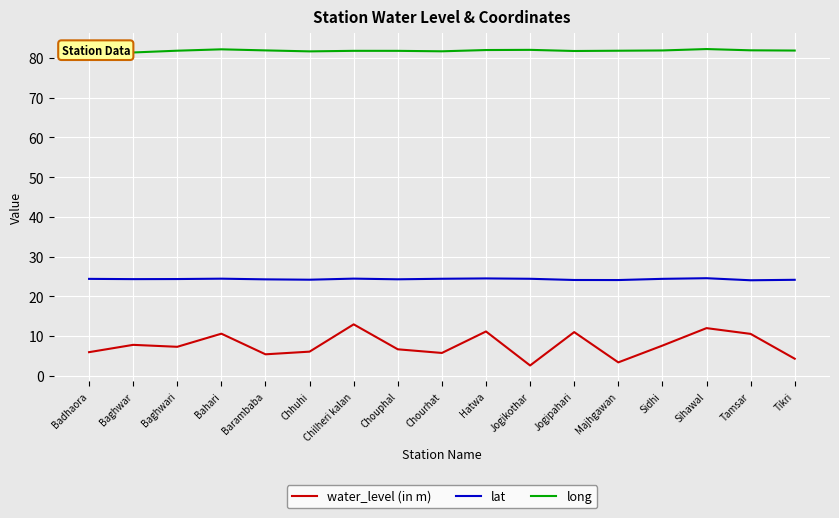

What is the sum of all long values?

1391.5